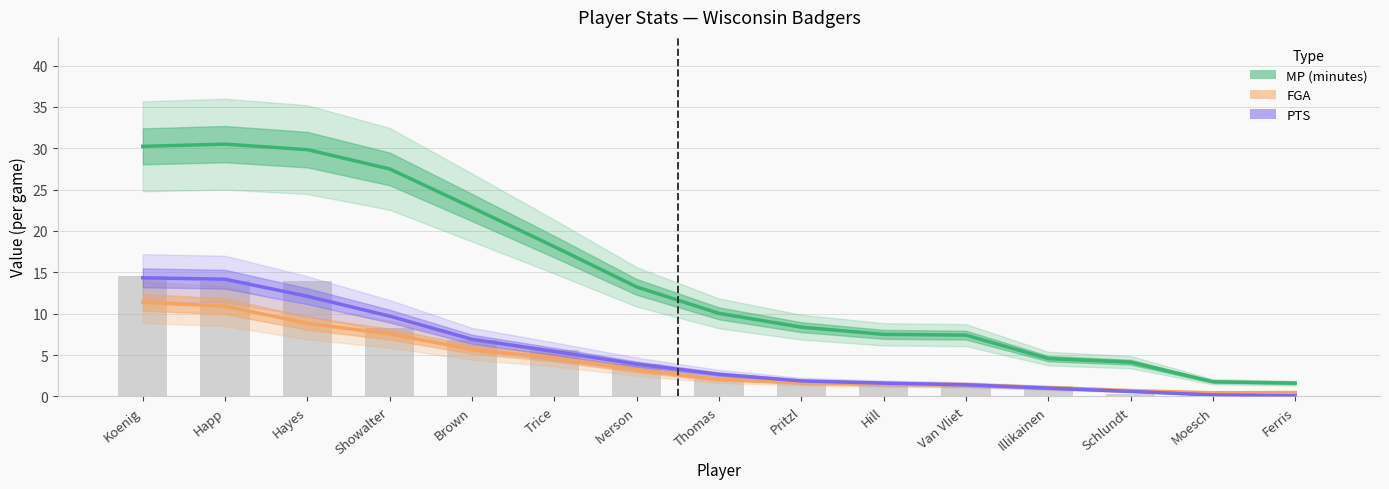

Rank the series at Trice from lowest to highest value.

FGA (field goals att.), PTS (points), MP (minutes)